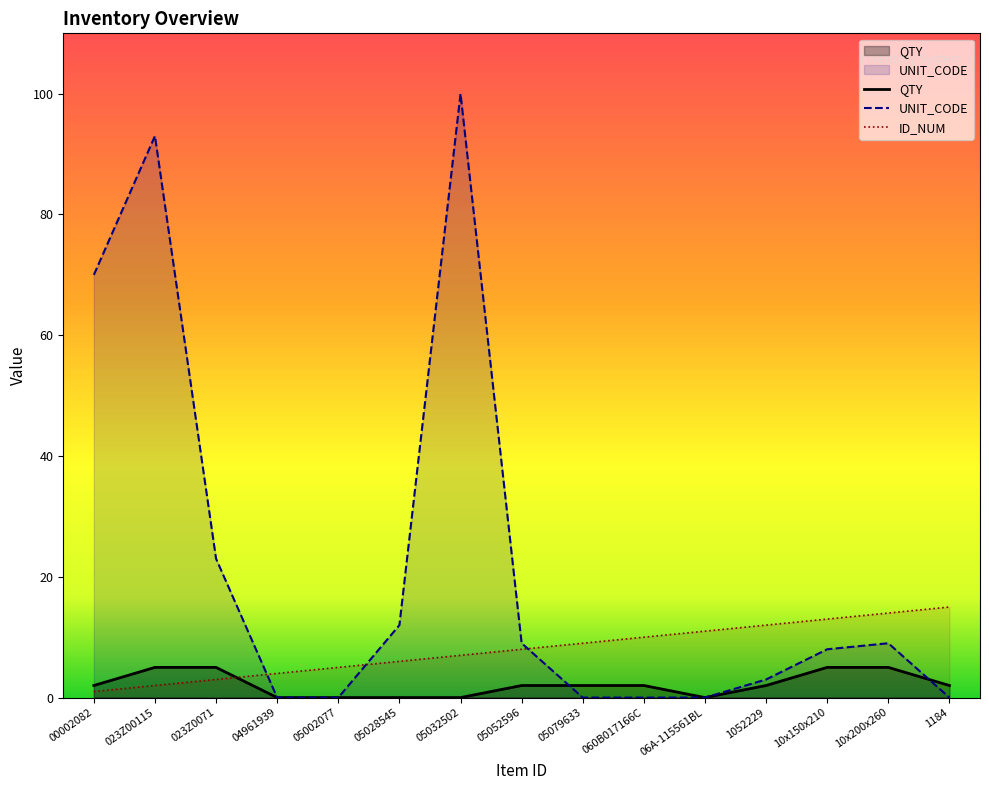

At which label does ID_NUM reach its minimum?

00002082